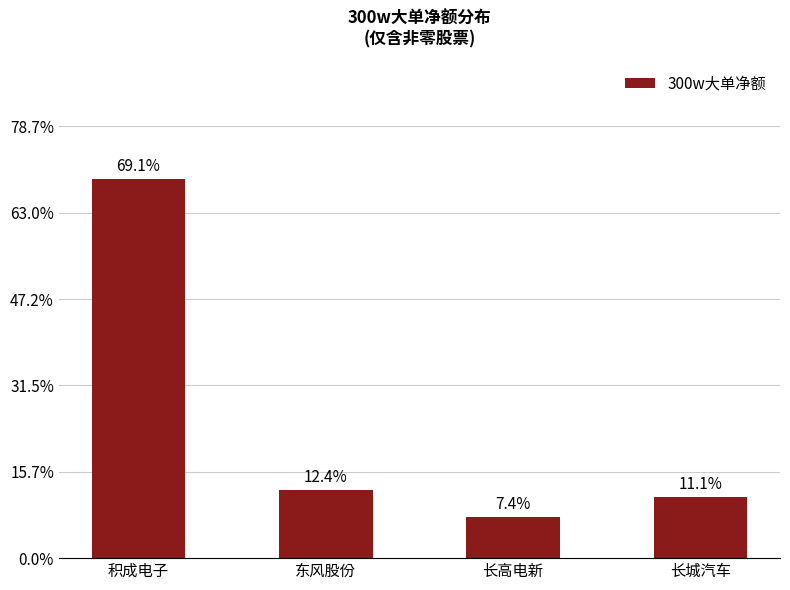

Reading left to right, extract all data points from this chart.

33356685	5983804	3584790	5356717